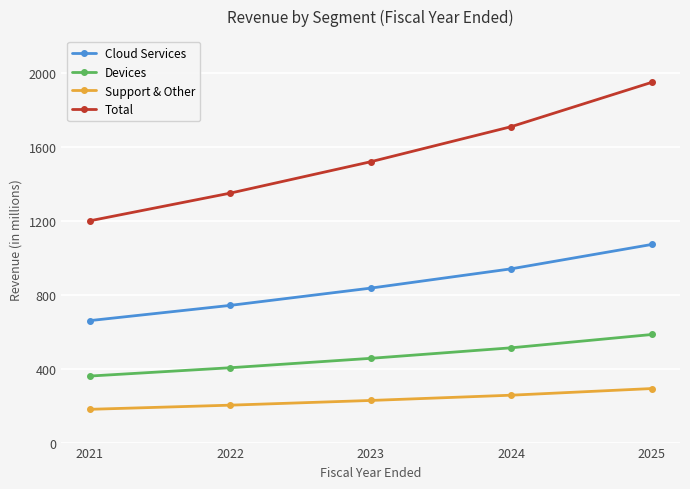

What is the spread (max minus min) of values at 2023?

1292.0